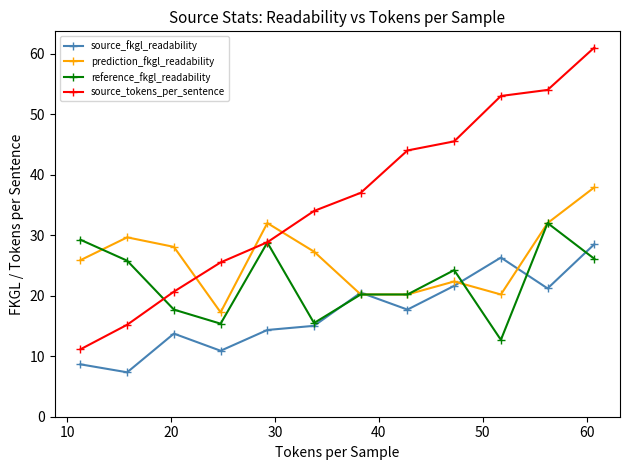

What is the value of the prediction_fkgl_readability point at the 7th from the left?

20.2